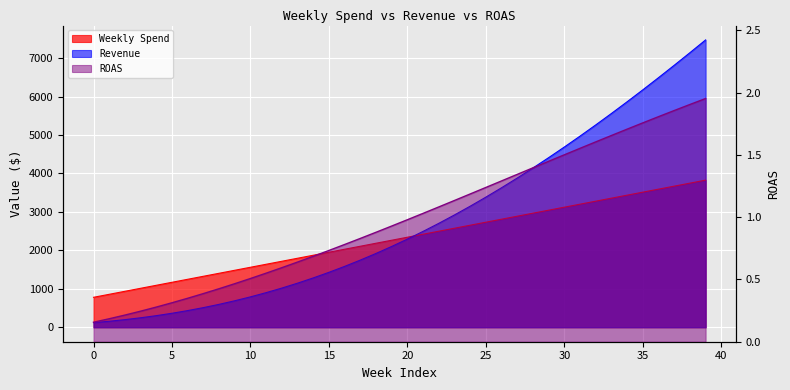

True or false: Revenue has more than 0 interior local peaks.

False